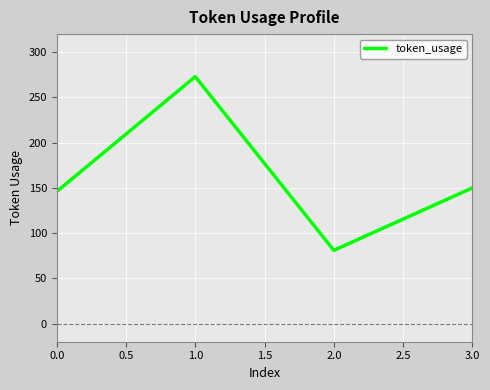

What is the minimum value shown in the chart?

81